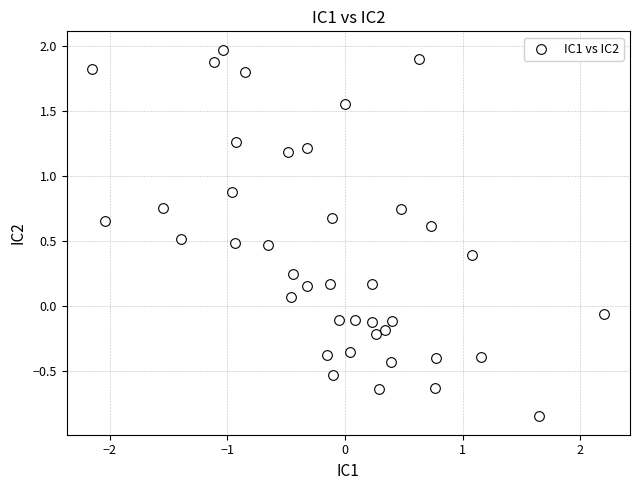

What is the range of Y values (max minus min)?

2.8